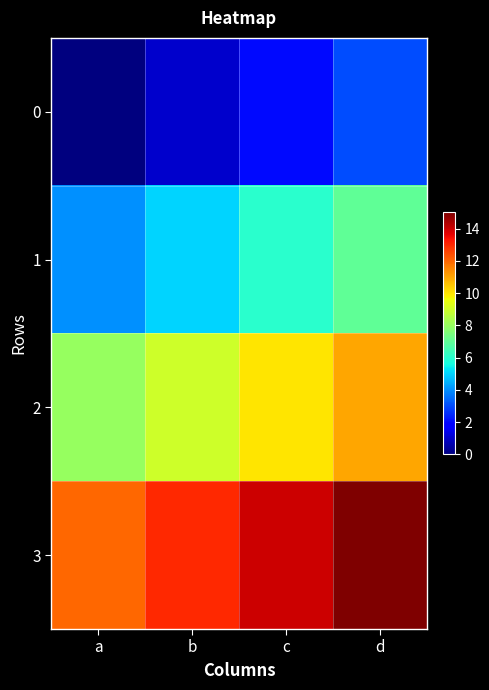

List the series in order of their overall mean, lowest first.

0, 1, 2, 3